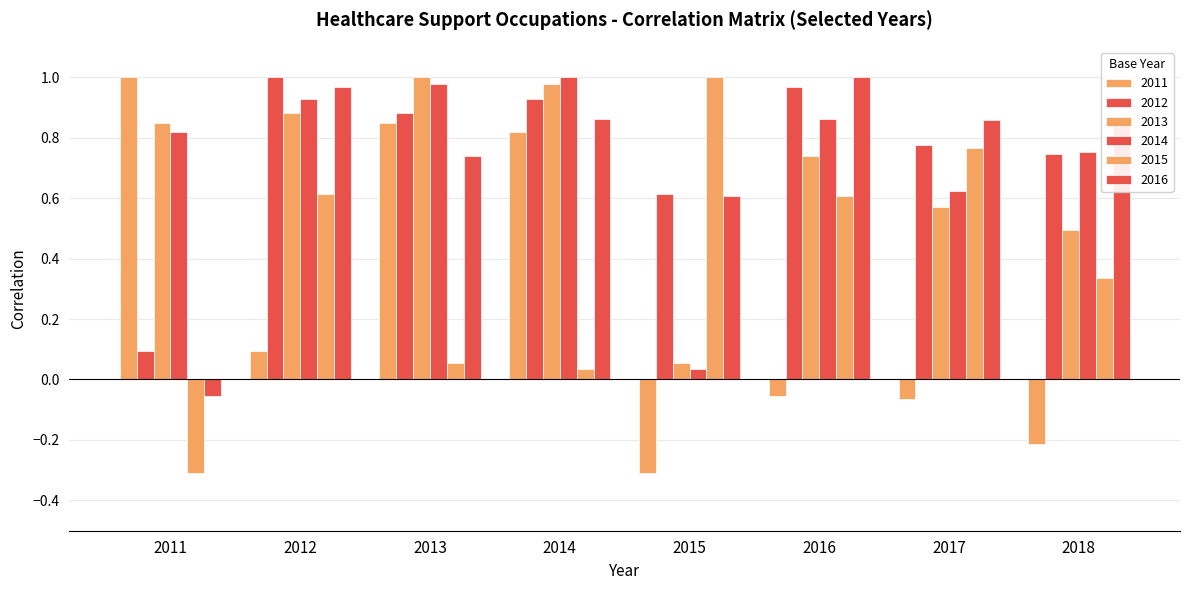

Where is 2015 nearest to the value 0?

2014